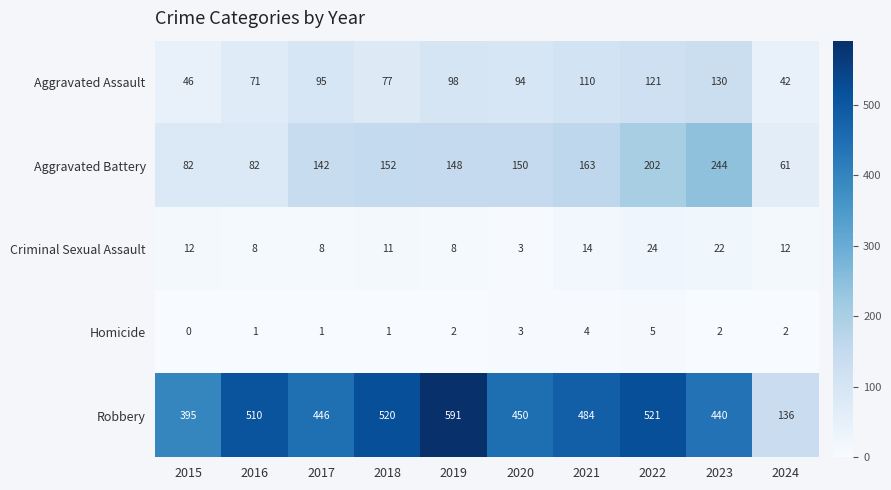

Which series changed the most between 2021 and 2022?

Aggravated Battery